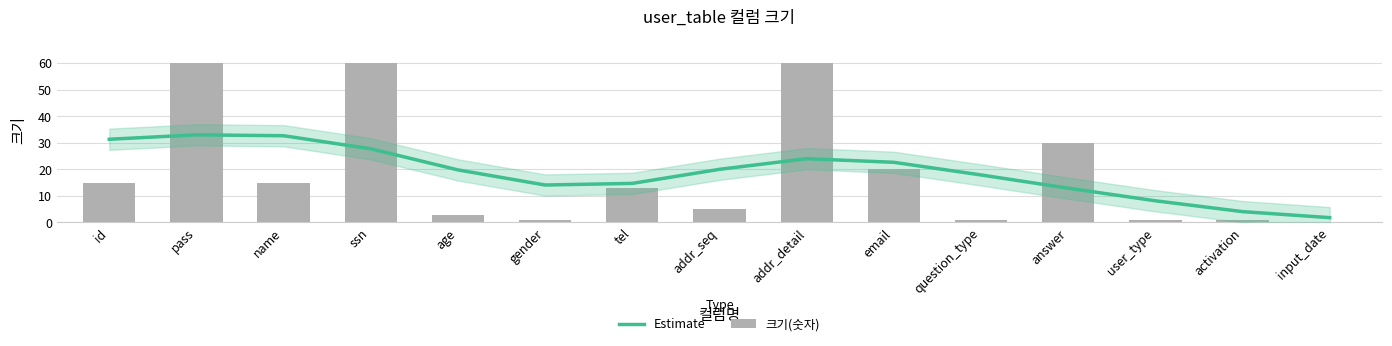

The value of 크기(숫자) at pass is 28.2. True or false?

False